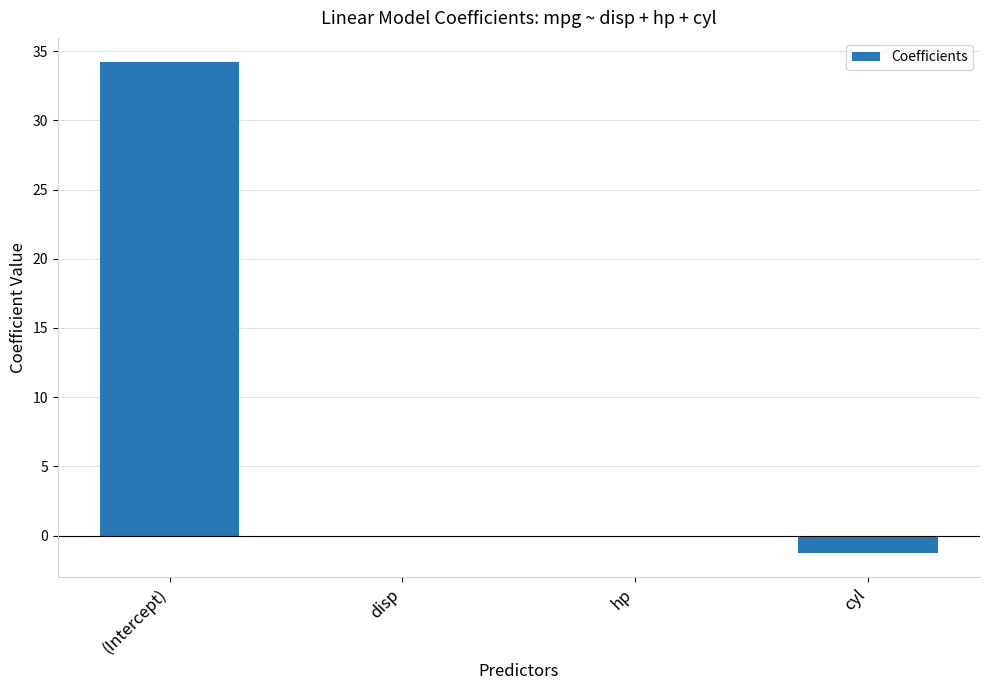

Which label corresponds to the largest value in the chart?

(Intercept)